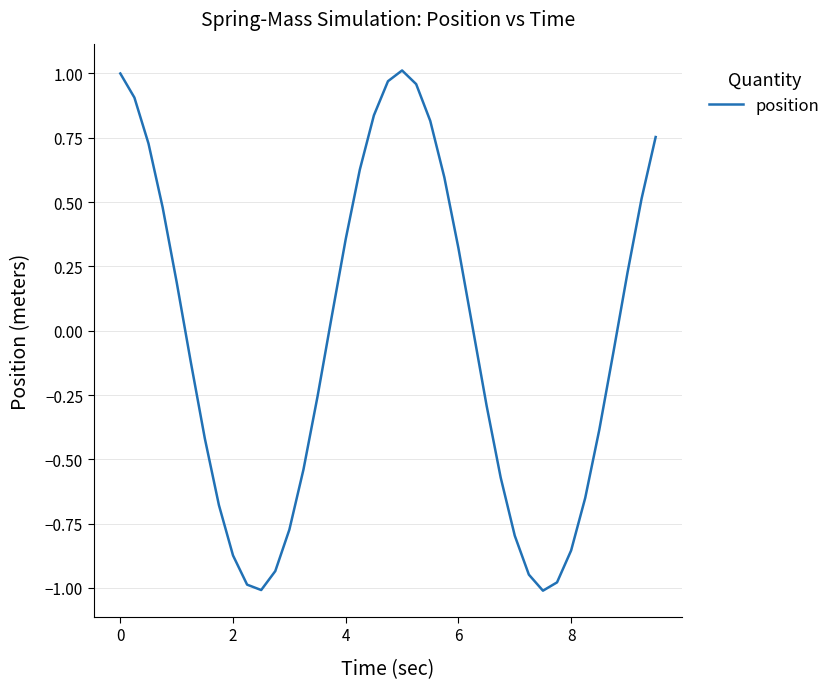

Does the chart display data point markers on the line(s)?

No